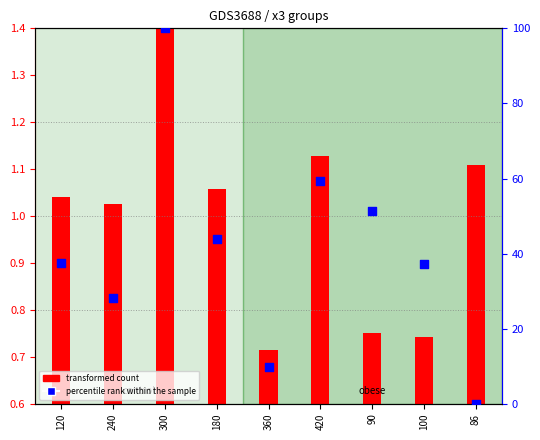

What is the total value across all series at 86?

1.1